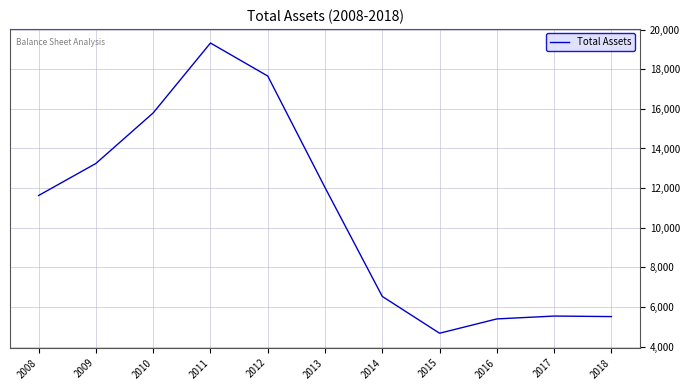

Which has a higher value, 2008 or 2009?

2009